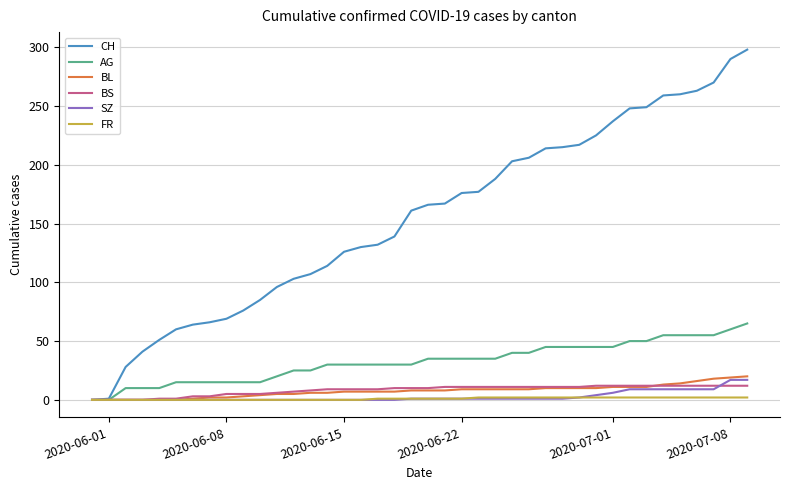

Which series has the largest total across all categories?

CH